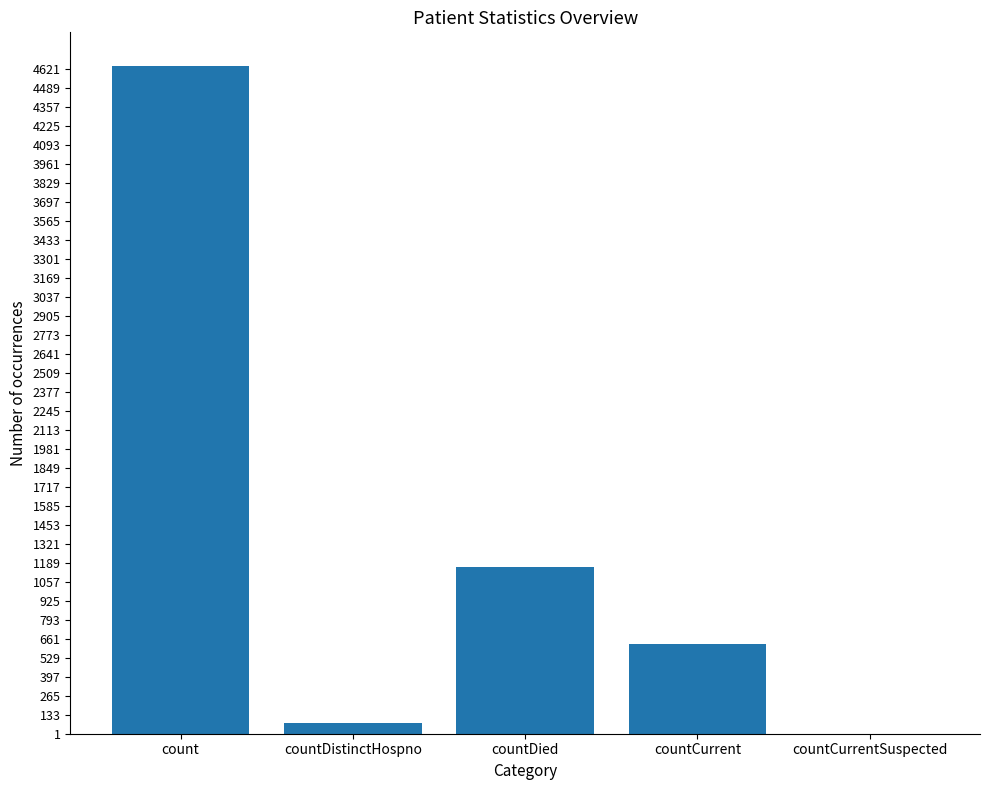

Are the bars horizontal?

No